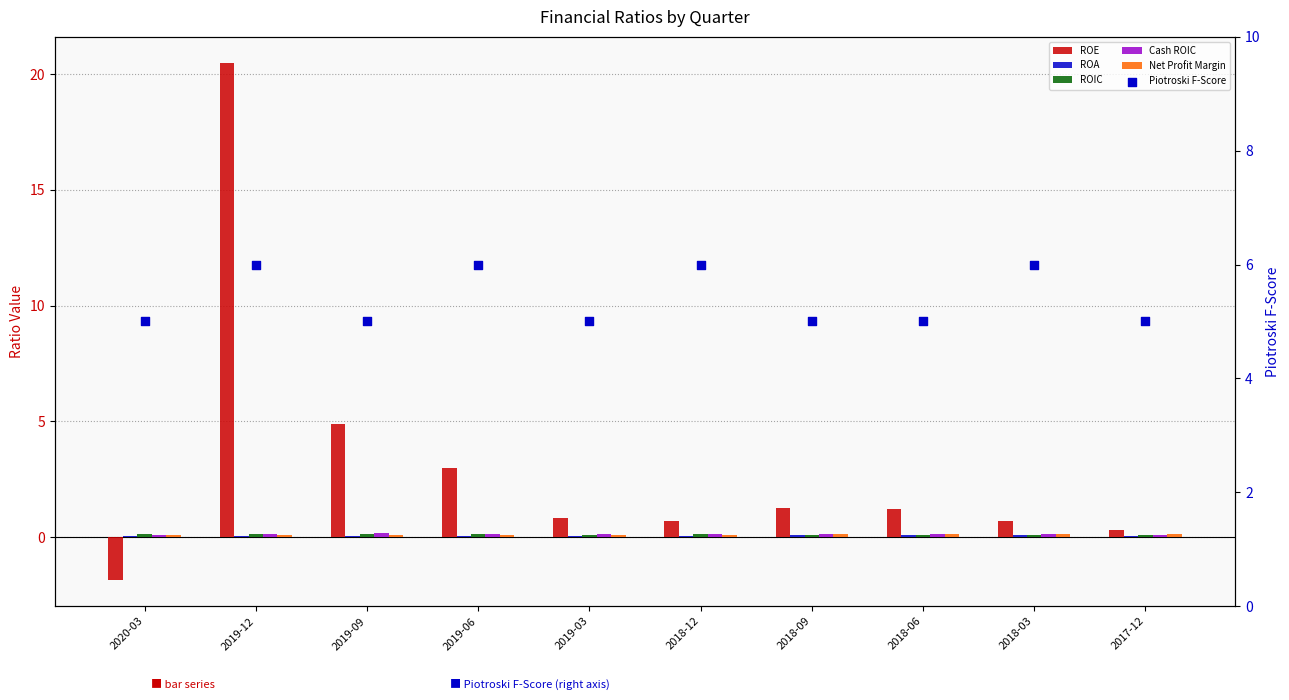

At how many categories does at least one series exceed 6?

1